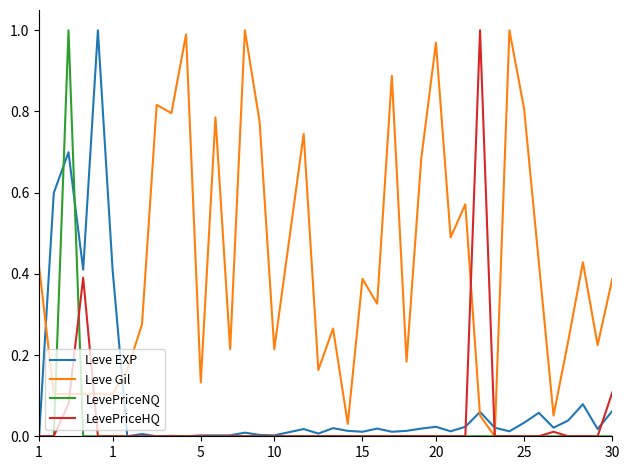

Which series has the largest total across all categories?

Leve Gil